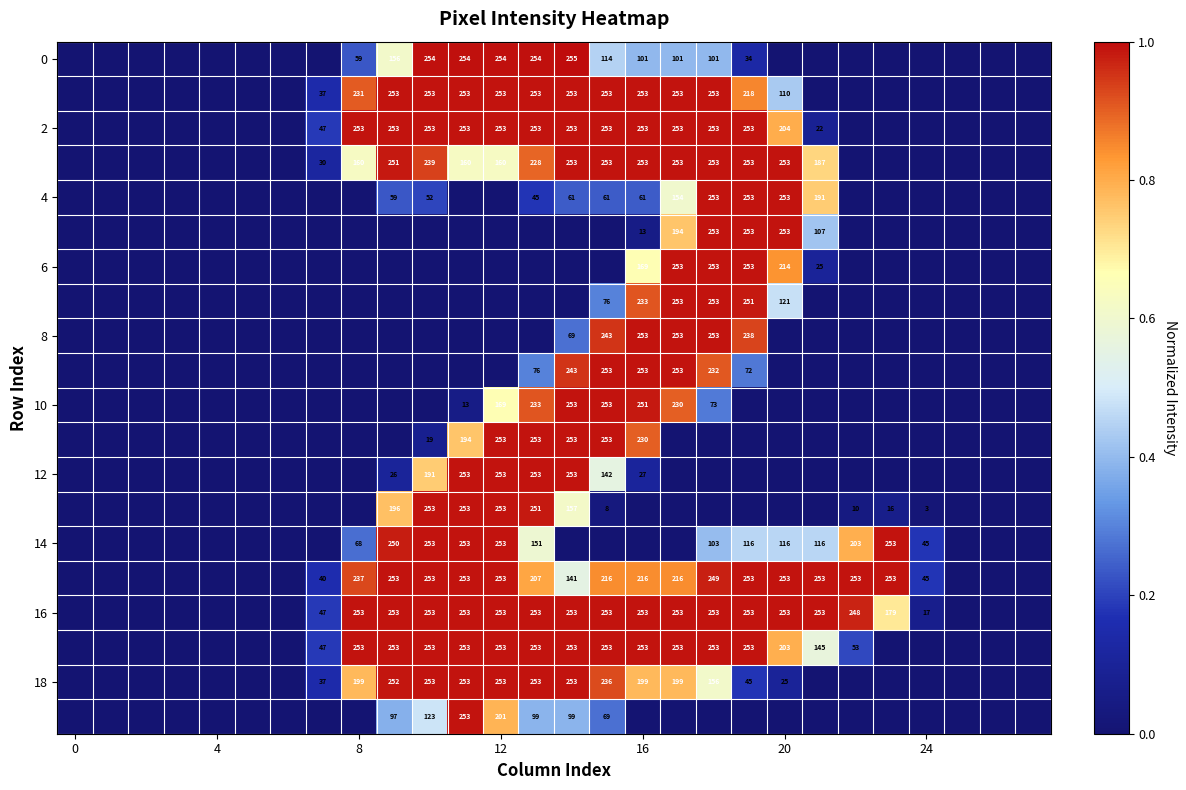

True or false: 18 has a value of 25 at 20.

True